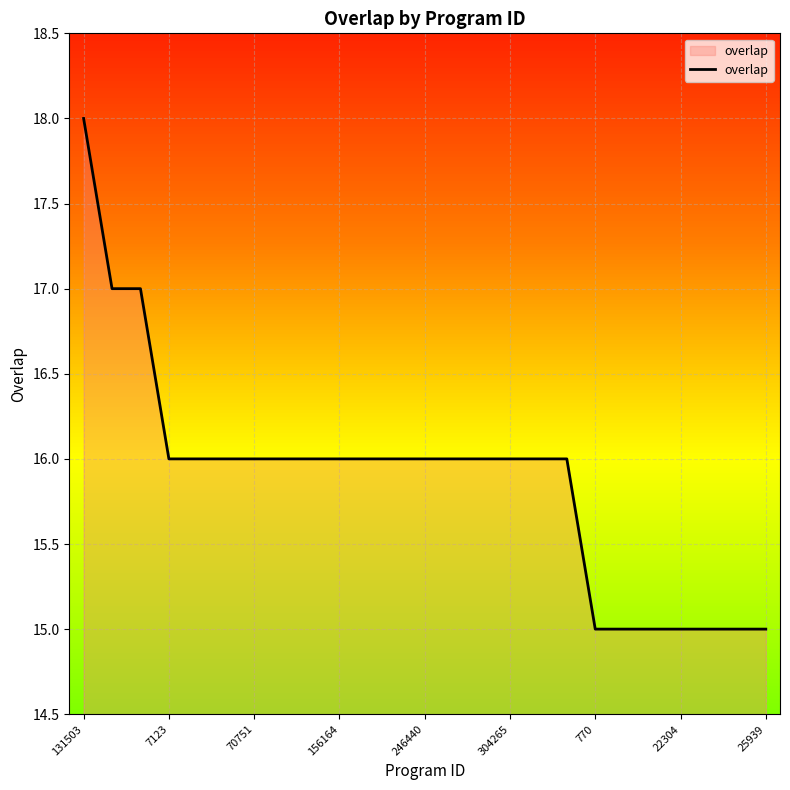

What is the greatest value displayed?

18